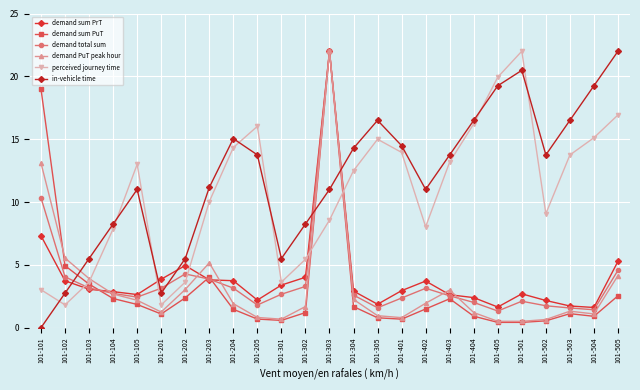

How many series are shown in this chart?

6